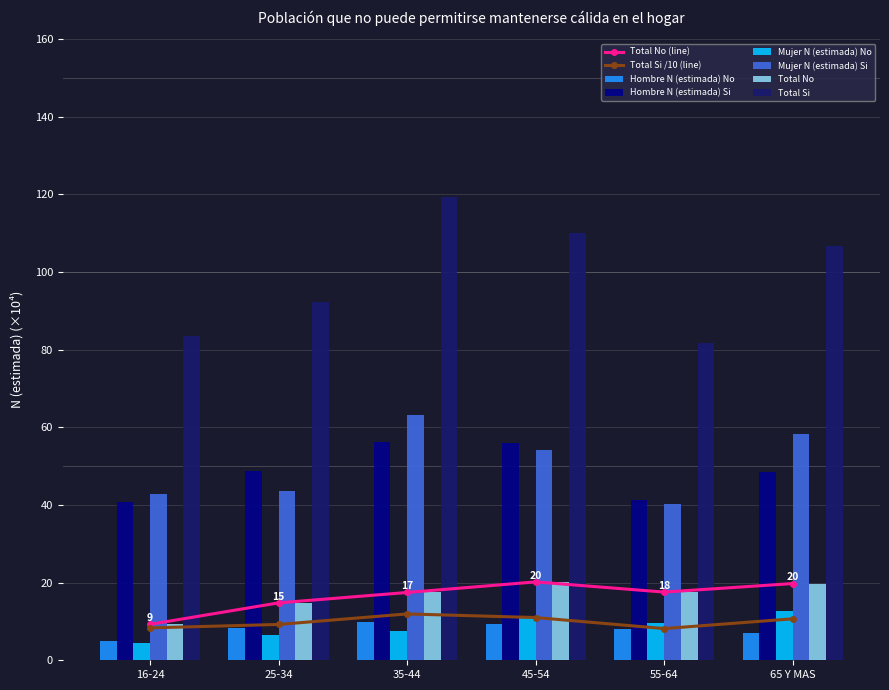

Where does the Total No series first go above 17?

35-44